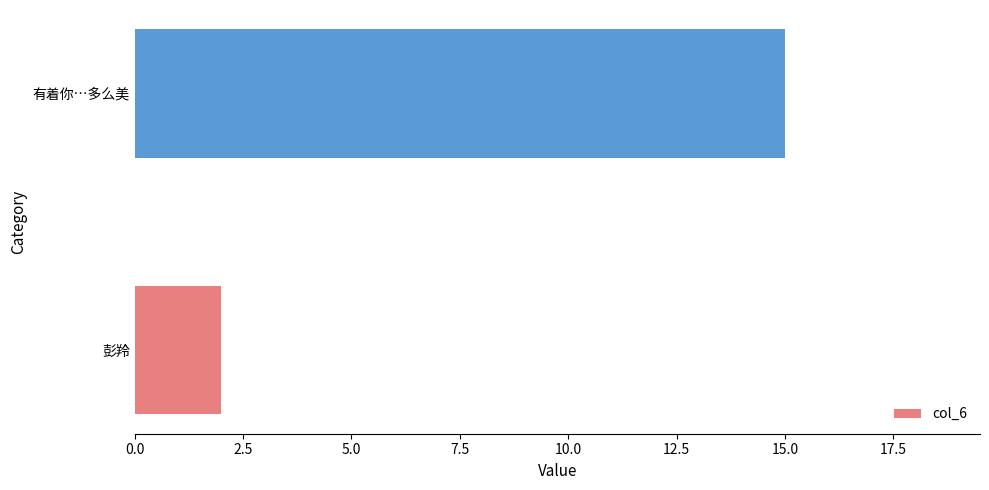

How many values are between 2 and 15?

2